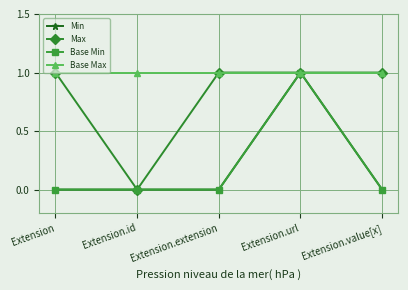

Does the chart have visible grid lines?

Yes